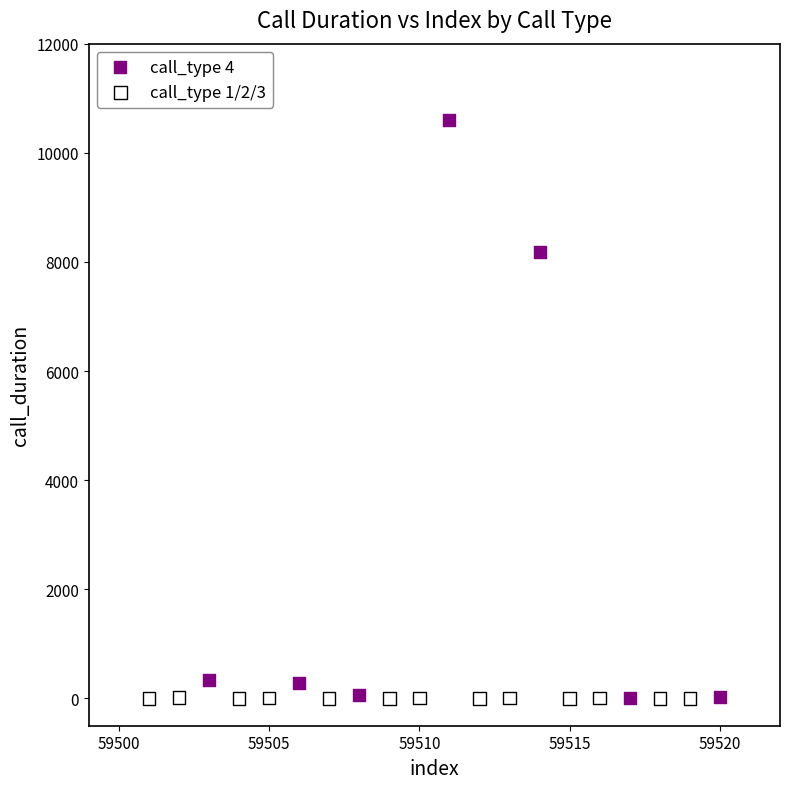

Which series has the widest spread of Y values?

call_type 4